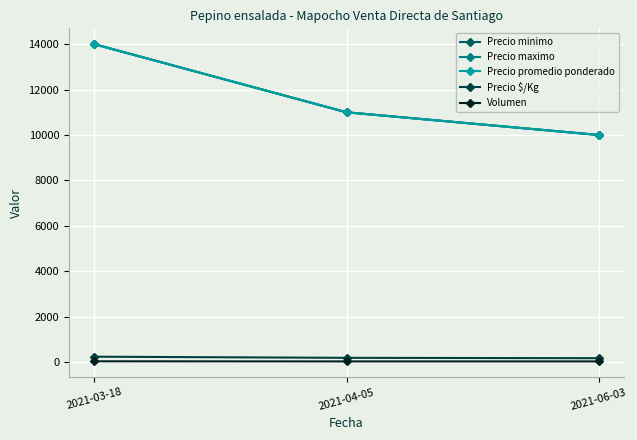

Does the chart have visible grid lines?

Yes